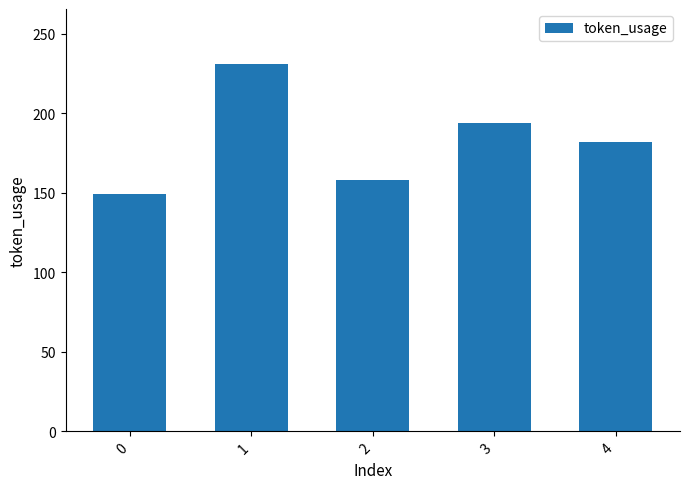

List the labels in order of value, smallest first.

0, 2, 4, 3, 1